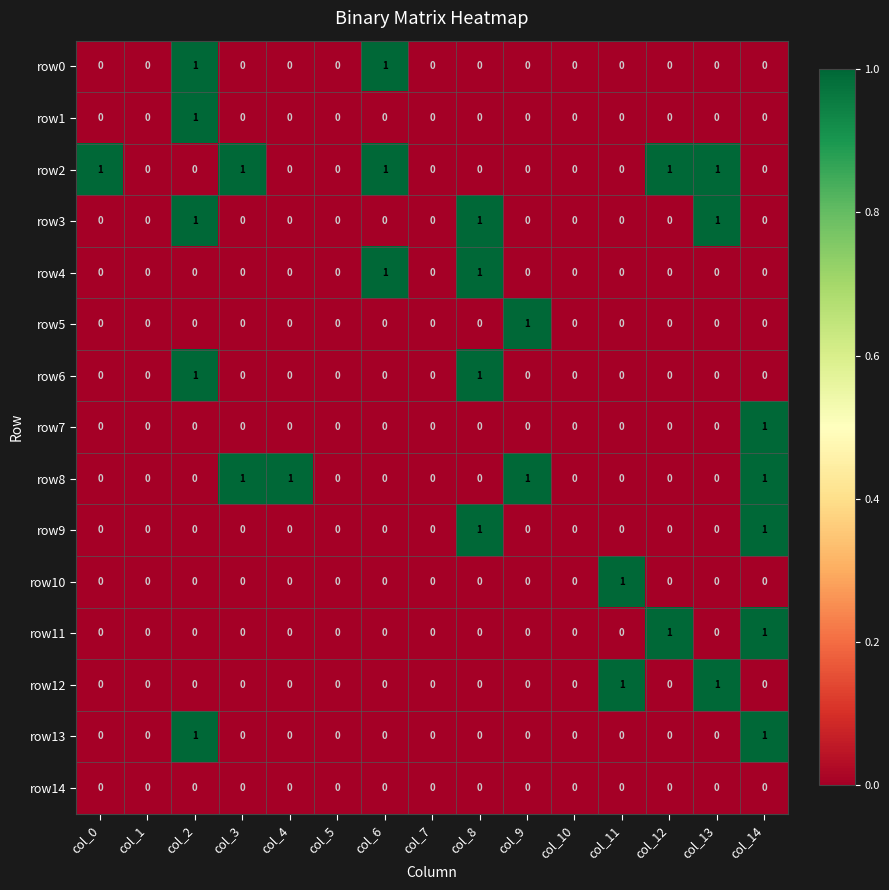

True or false: row11 has a value of 1 at col_1.

False